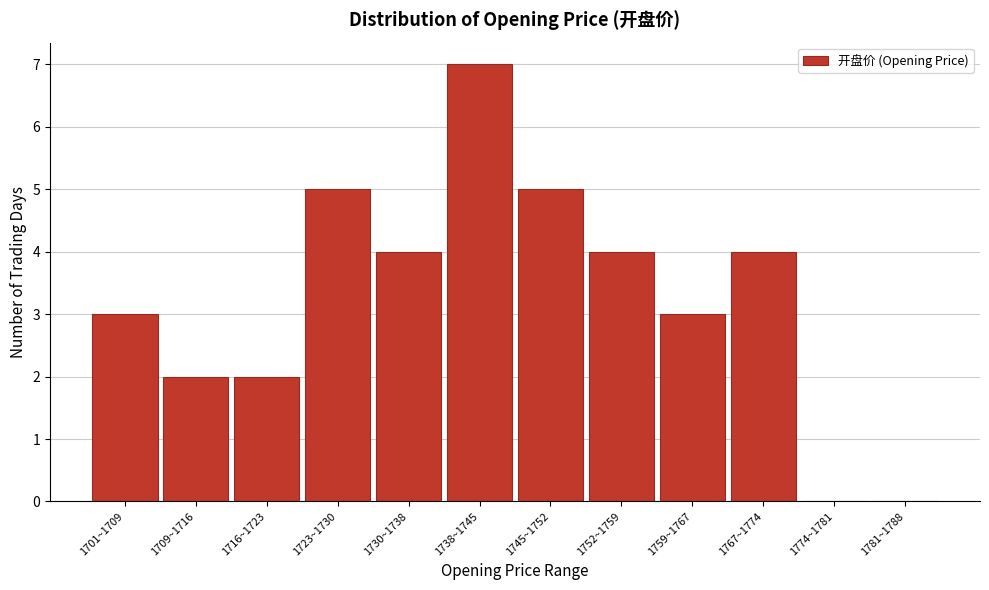

What is the ratio of the value at 1716~1723 to the value at 1745~1752?

0.4